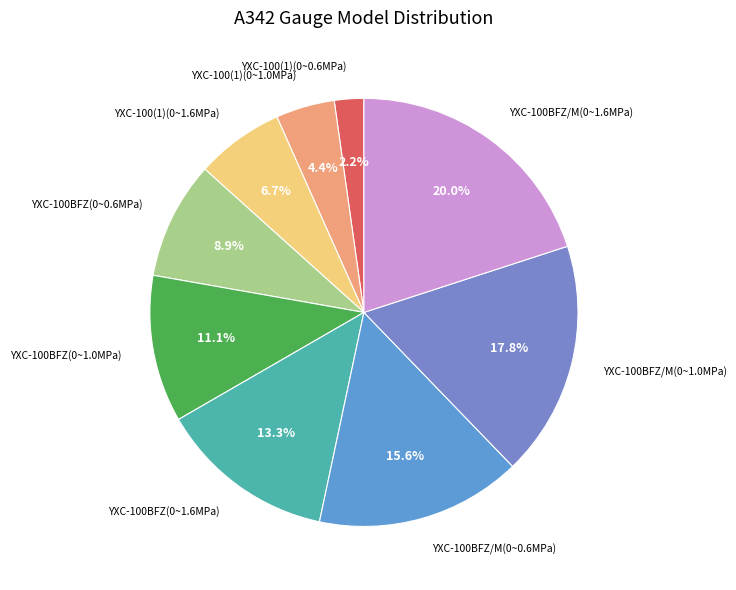

How many slices are in this pie chart?

9